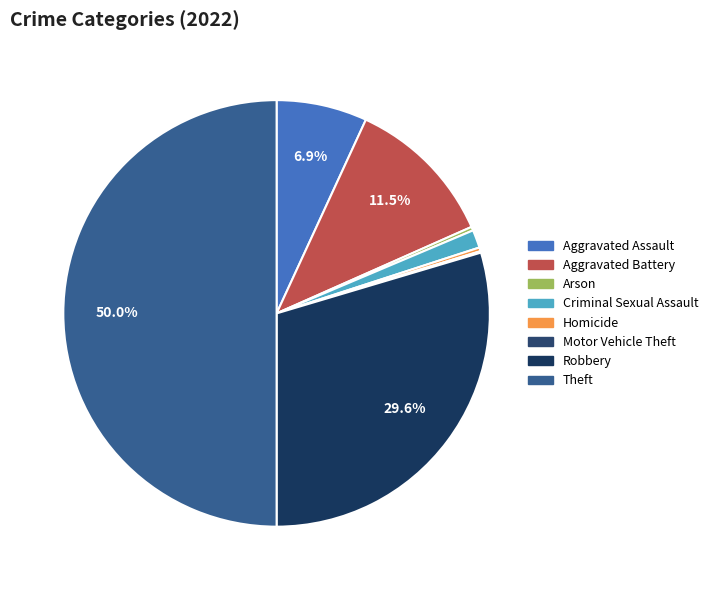

Does Aggravated Battery account for over 50% of the chart?

No